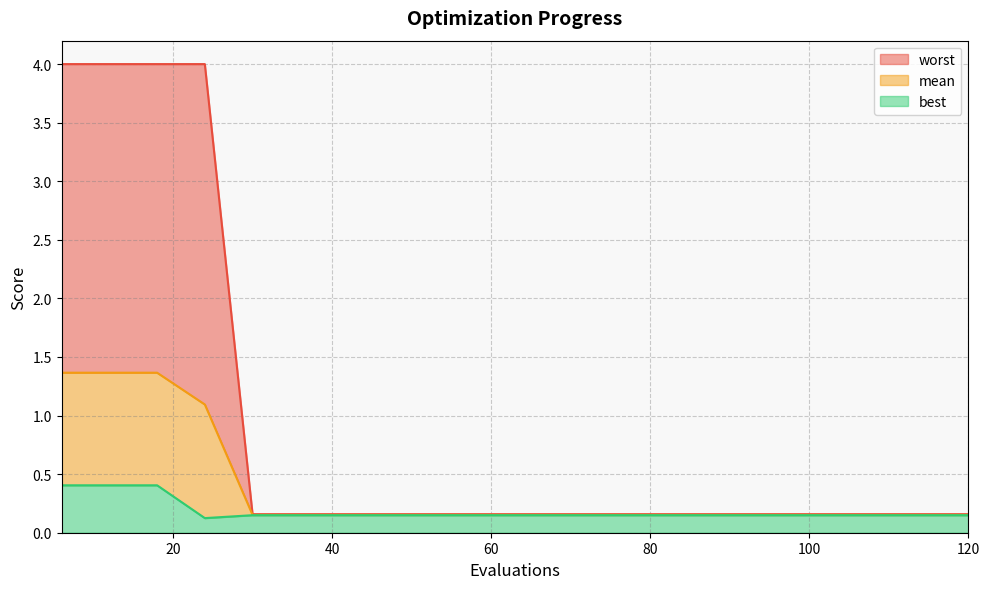

Reading left to right, list all the values displayed in this chart.

mean: 1.4	1.4	1.4	1.1	0.2	0.2	0.2	0.2	0.2	0.2	0.2	0.2	0.2	0.2	0.2	0.2	0.2	0.2	0.2	0.2
best: 0.4	0.4	0.4	0.1	0.1	0.1	0.1	0.1	0.1	0.1	0.1	0.1	0.1	0.1	0.1	0.1	0.1	0.1	0.1	0.1
worst: 4.0	4.0	4.0	4.0	0.2	0.2	0.2	0.2	0.2	0.2	0.2	0.2	0.2	0.2	0.2	0.2	0.2	0.2	0.2	0.2